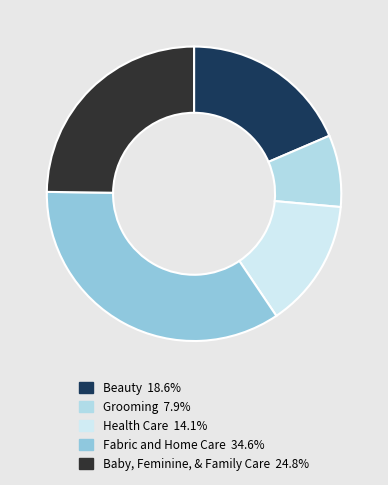

Does Baby, Feminine, & Family Care account for over 50% of the chart?

No